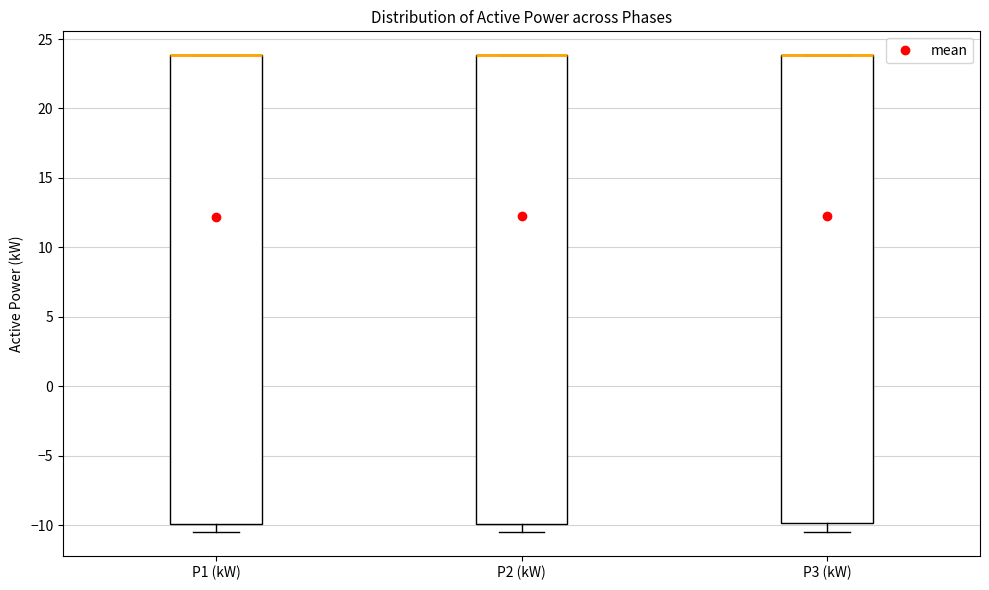

Where does the lower whisker of the box for P1 (kW) end on the y-axis? The values are not printed on the chart, so give them approximately, as read against the axis.

-10.5